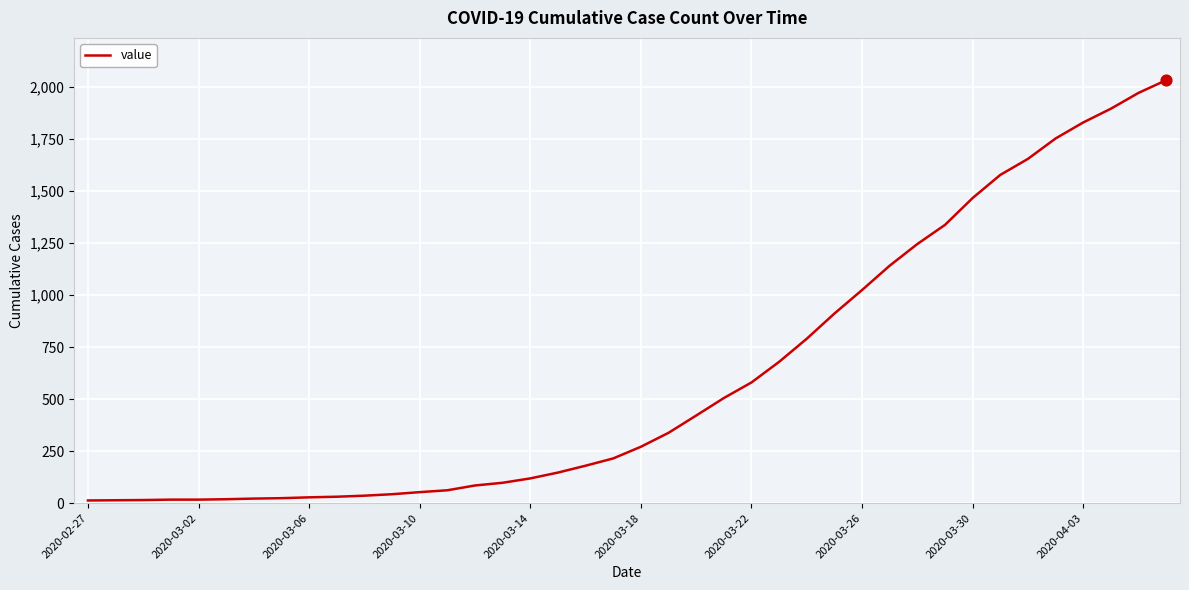

What is the difference between the maximum and minimum values?

2019